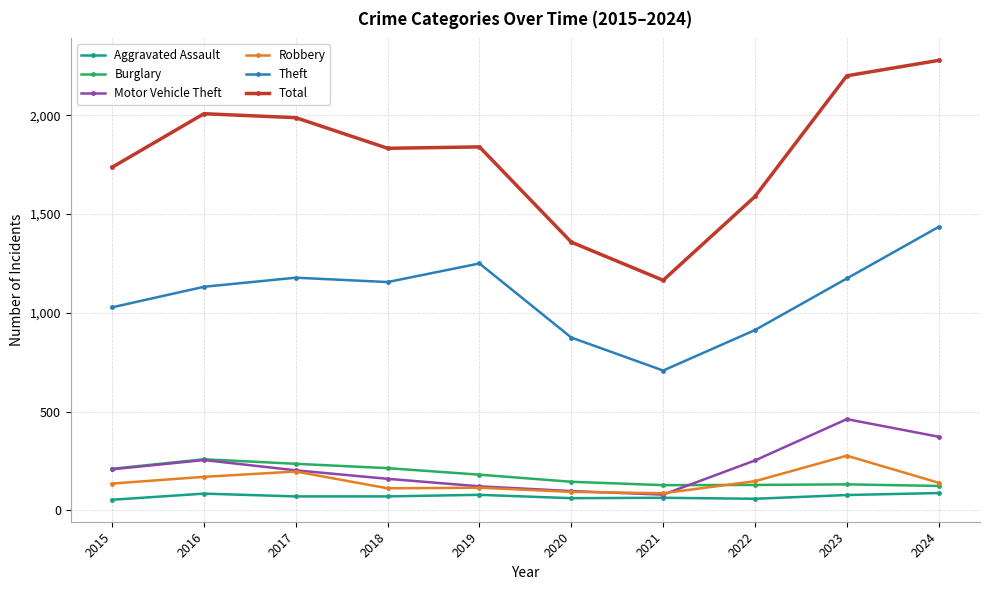

Read the Robbery value at 2024, to the nearest 10.

140